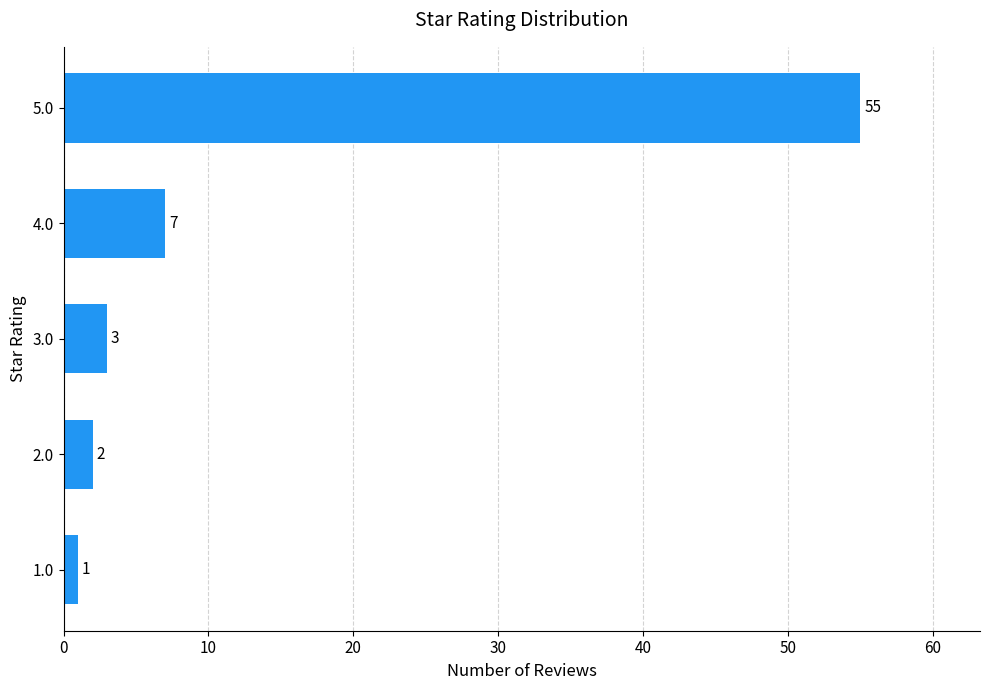

List the labels in order of value, smallest first.

1.0, 2.0, 3.0, 4.0, 5.0